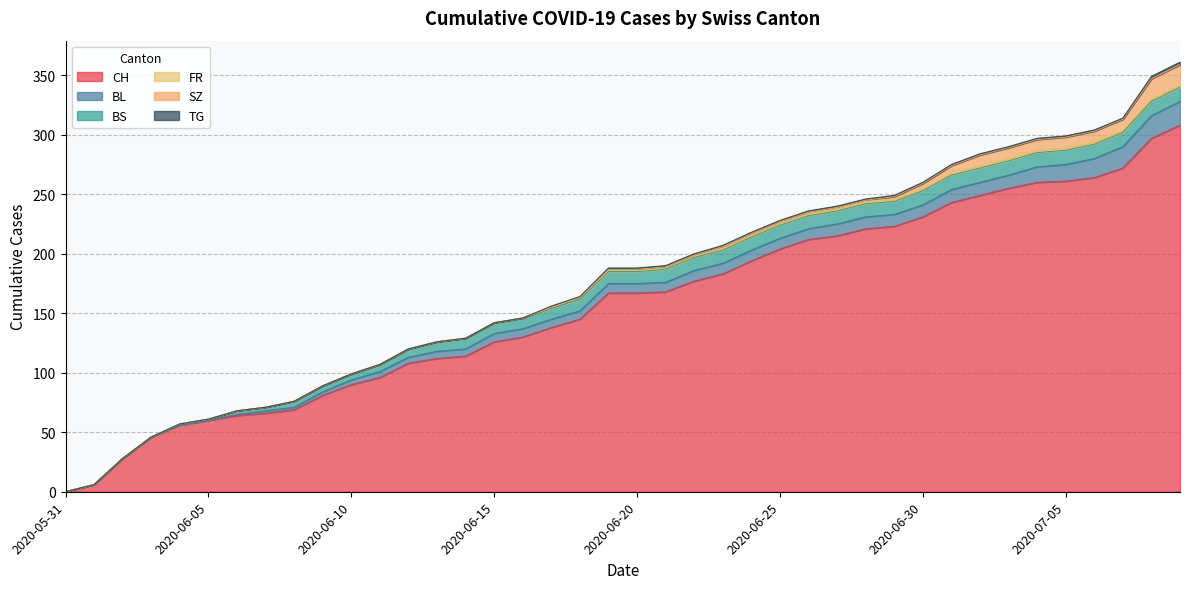

What is the label of the 1st point from the right?

2020-07-09